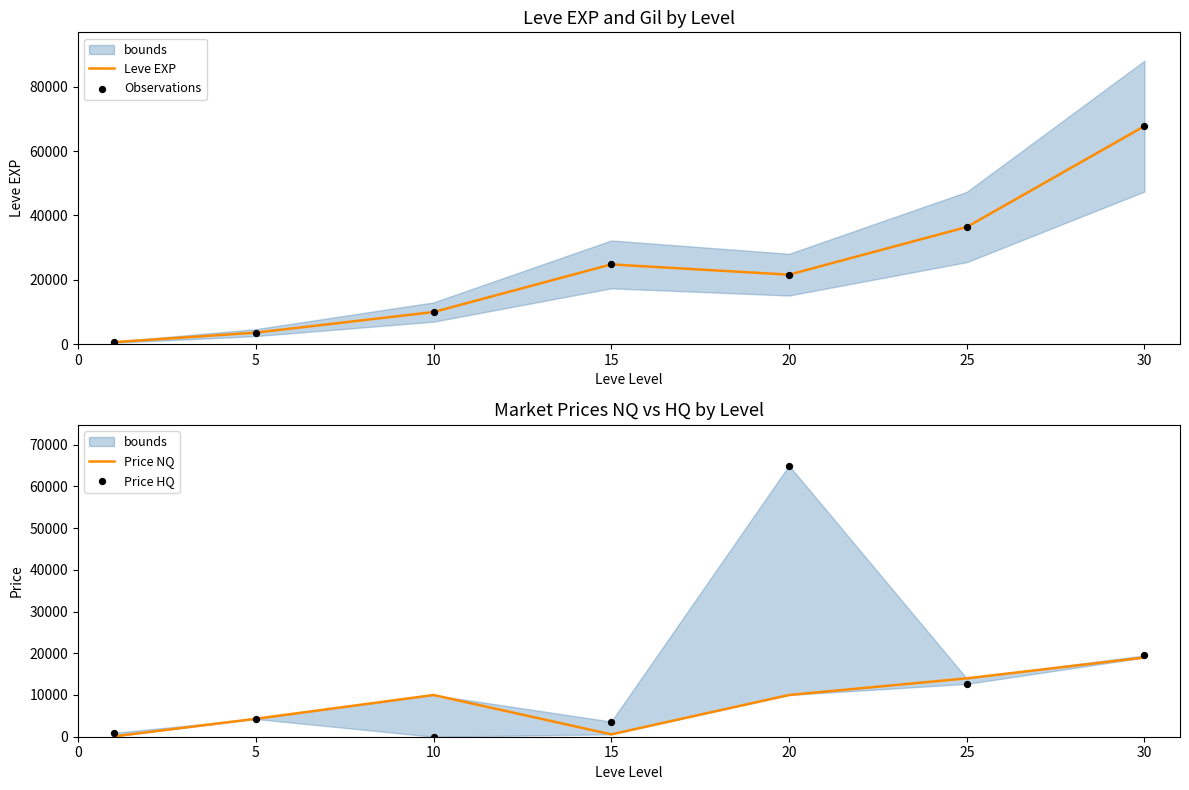

Which series has the largest total across all categories?

Leve EXP